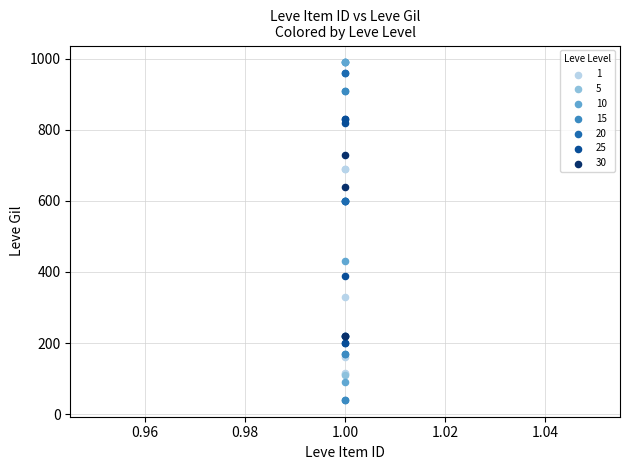

Which series contains the lowest Y value?

15